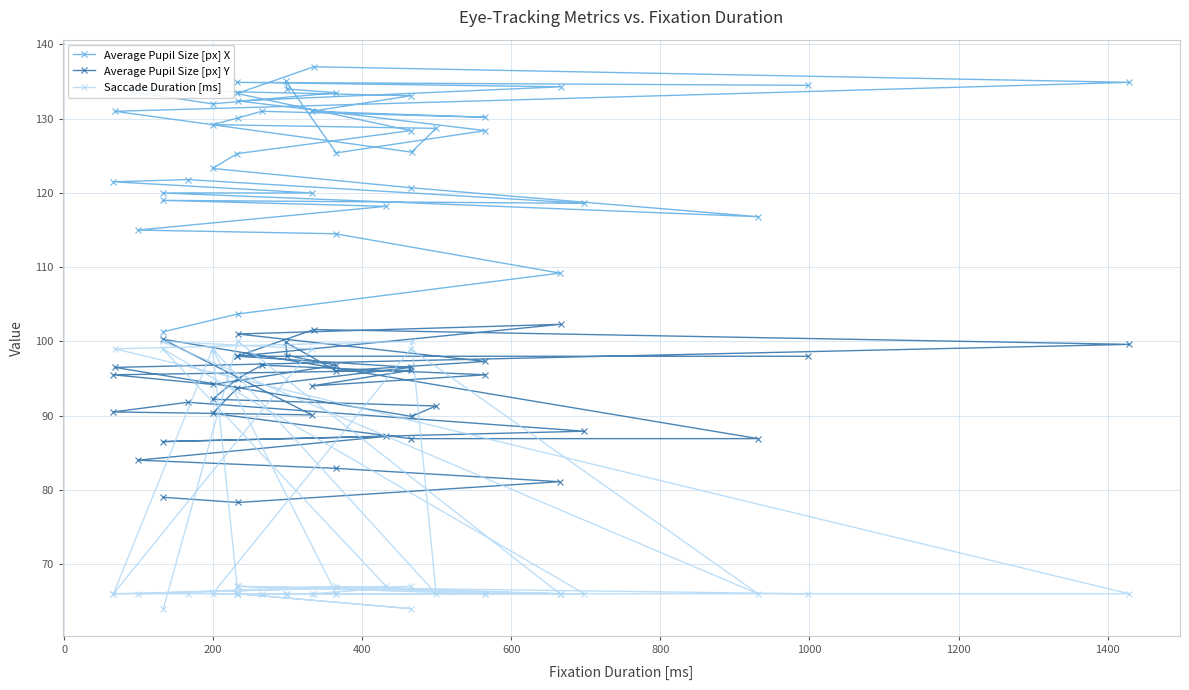

Rank the series by their average value, from lowest to highest.

Saccade Duration [ms], Average Pupil Size [px] Y, Average Pupil Size [px] X